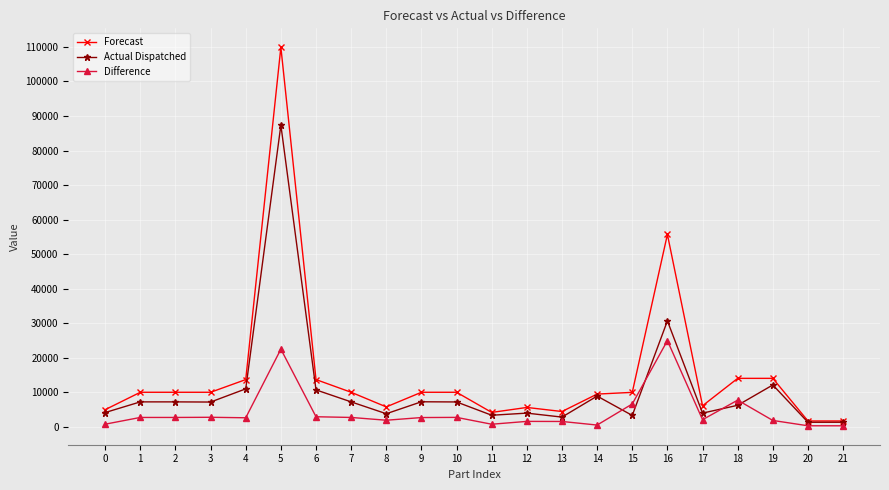

The value of Actual Dispatched at 19 is 12180. True or false?

True